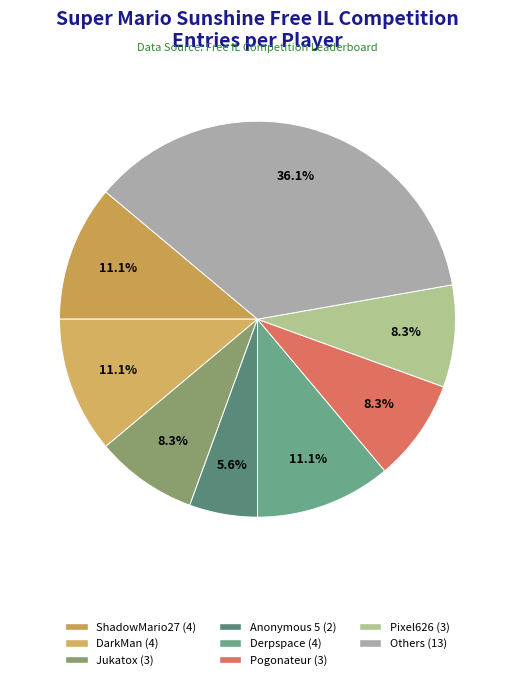

To the nearest percent, what is the difference between the largest and smallest slice percentages?

31%